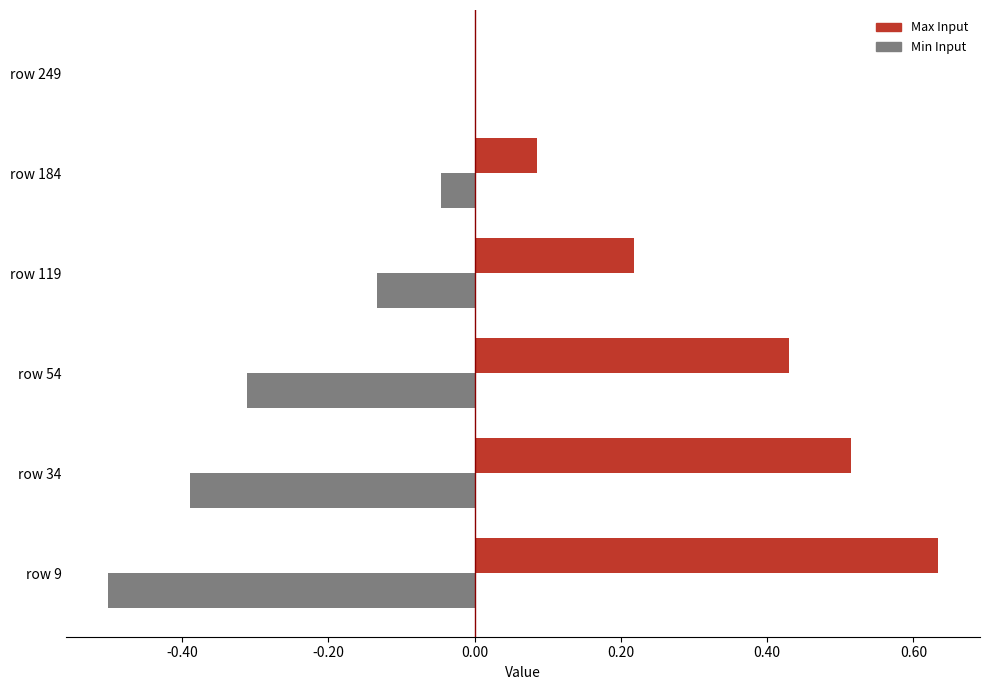

Is it true that Min Input equals -0.5 at row 9?

True